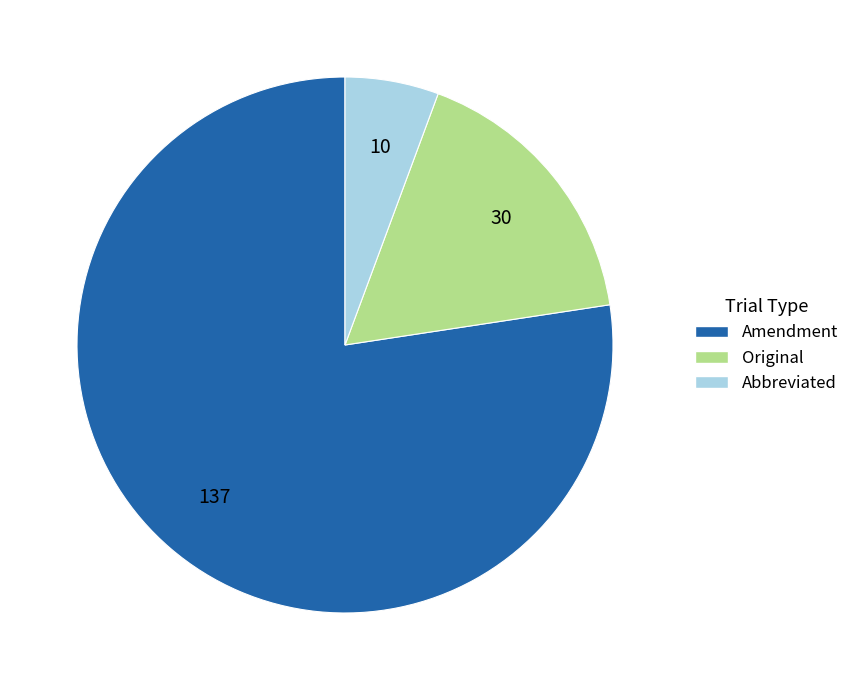

Which has a higher value, Original or Abbreviated?

Original